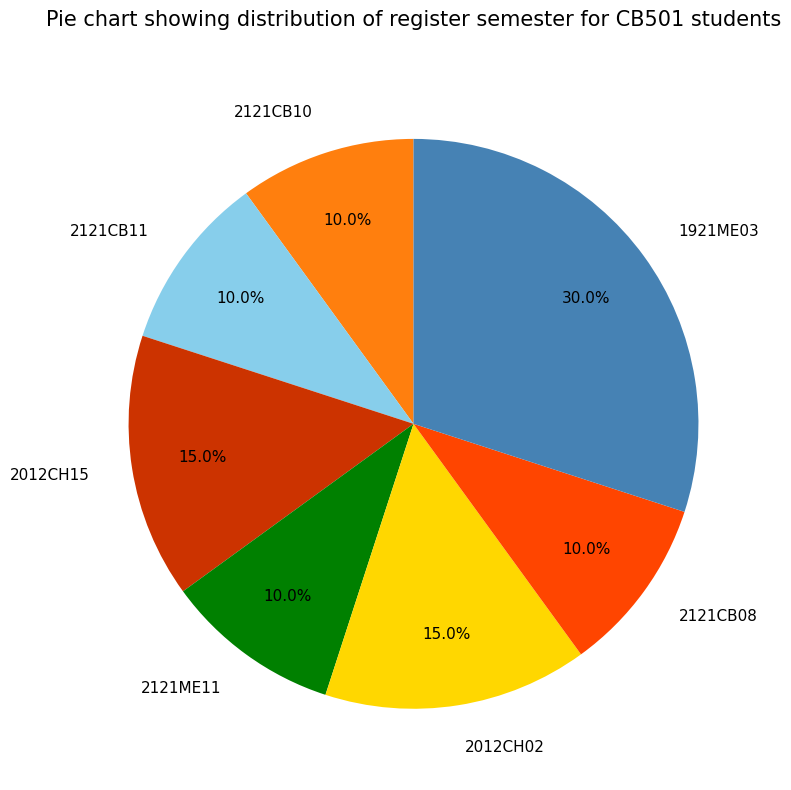

How many slices are in this pie chart?

7